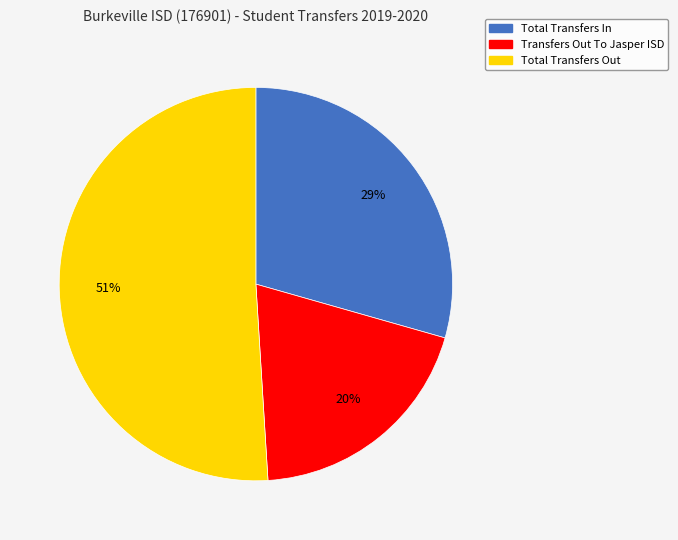

Do Total Transfers In and Total Transfers Out together represent more than half of the pie?

Yes